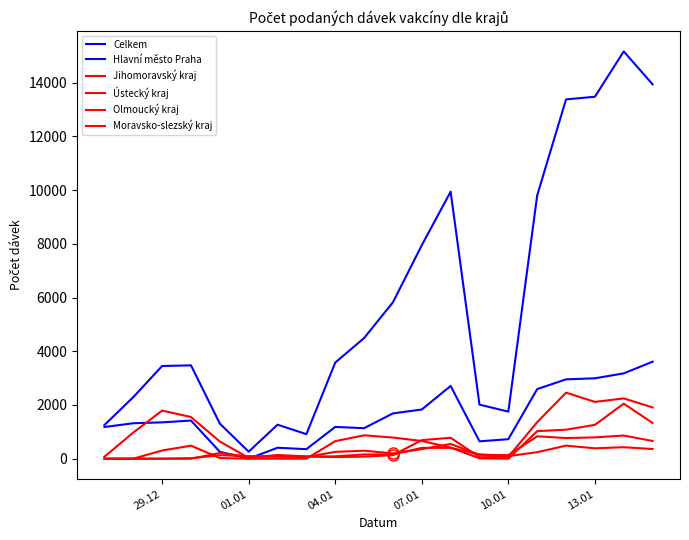

How many values in Hlavní město Praha are above zero?

19